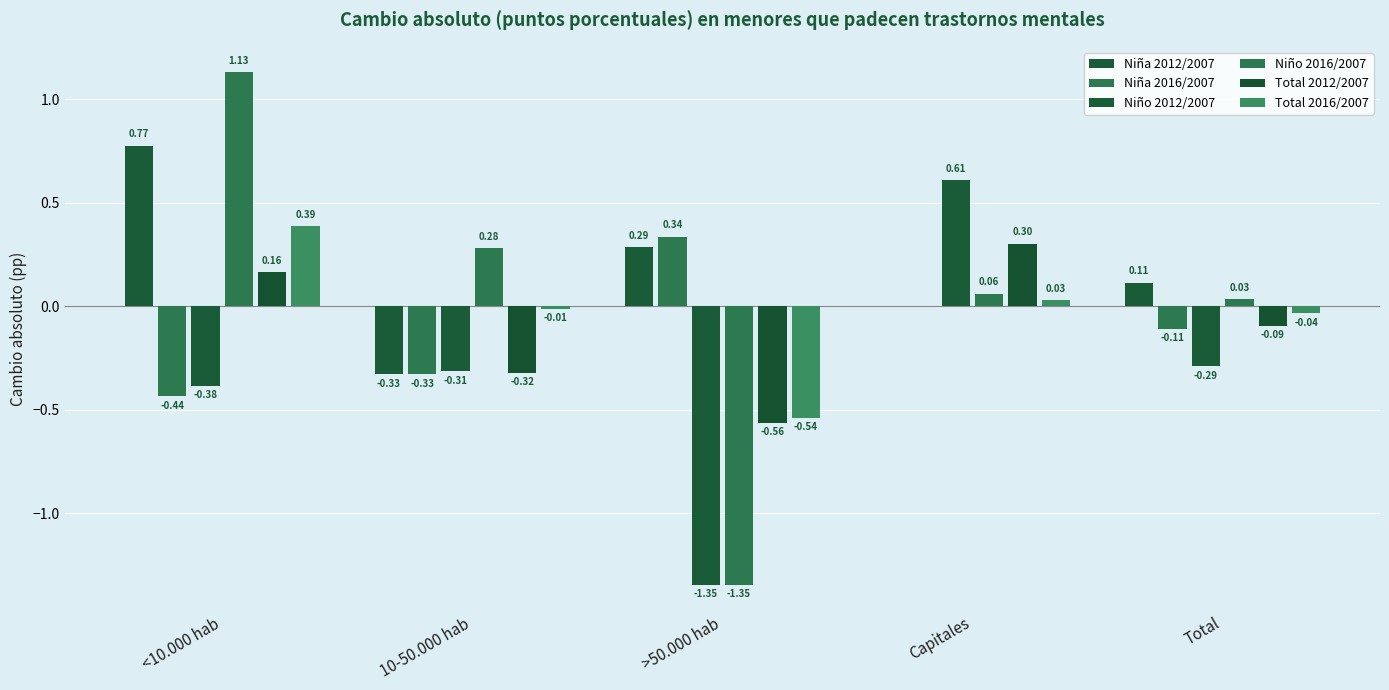

Does the chart contain stacked bars?

No